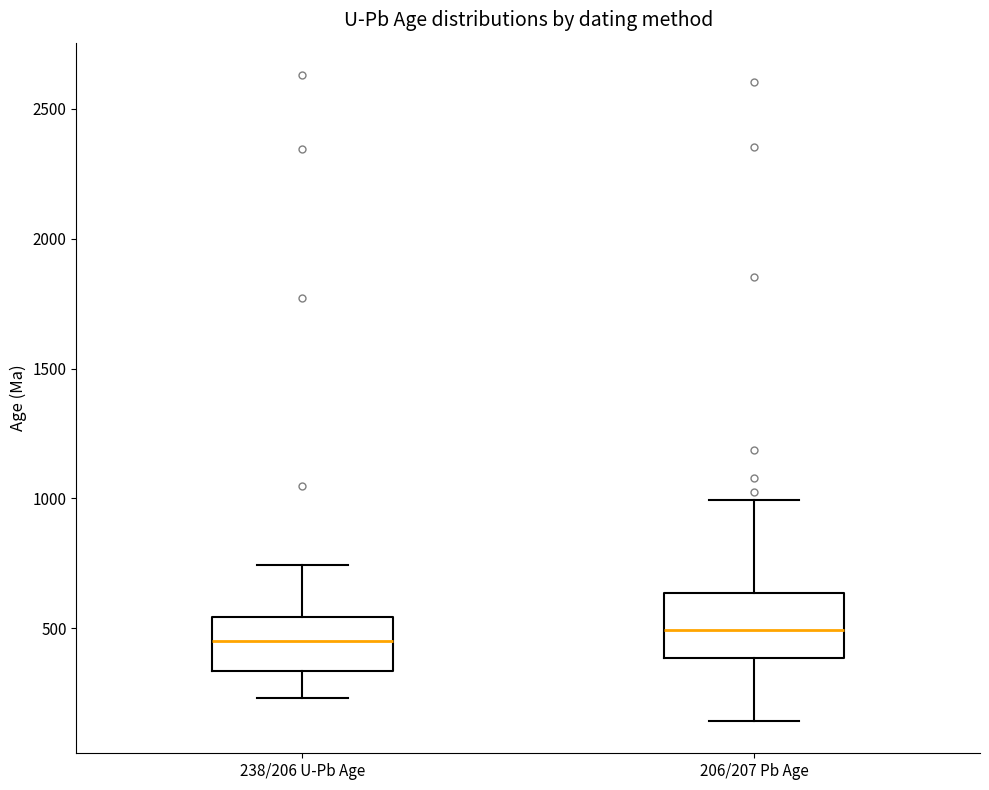

Reading left to right, transcribe this box plot: for each box, give where its median line is, the range the box spans, and where its two whiskers end, as read against the y-axis. The values are not printed on the chart, so give them approximately, as read against the axis.

238/206 U-Pb Age: median 450, box 350 to 550, whiskers 250 to 750
206/207 Pb Age: median 500, box 400 to 650, whiskers 150 to 1000